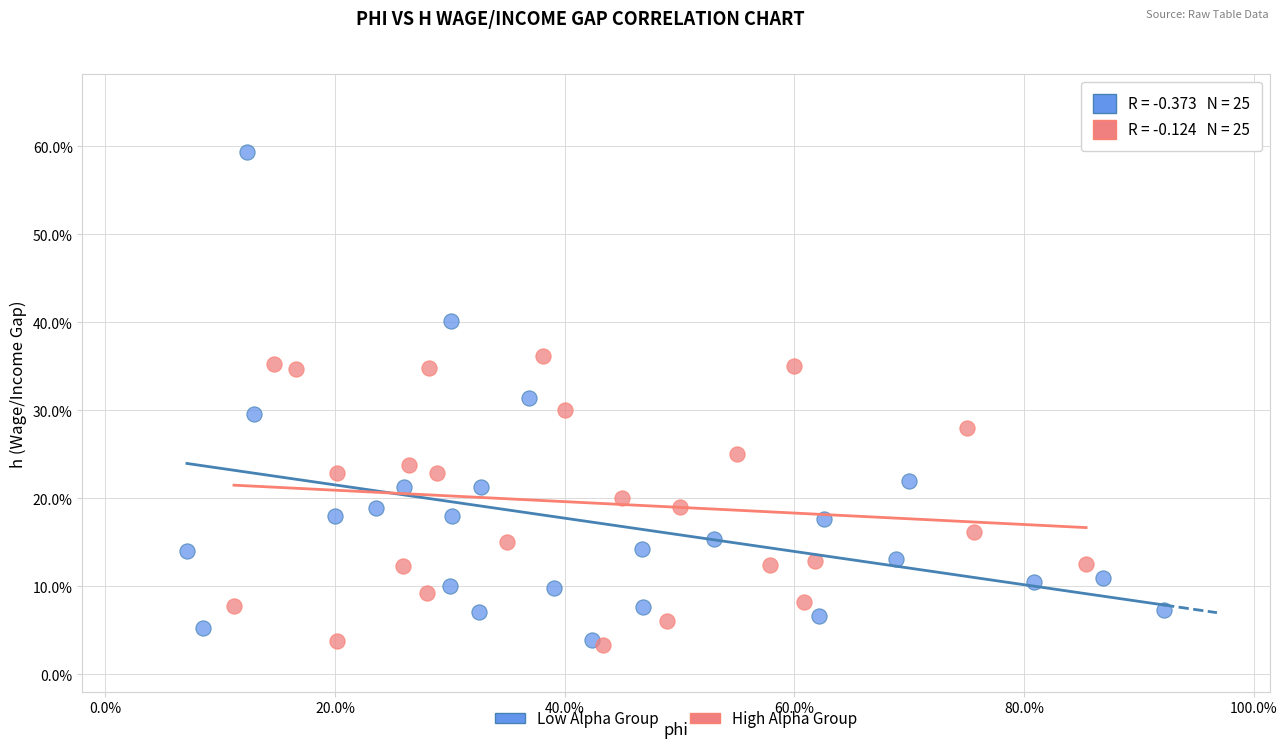

What are all the series names shown in the legend?

Low Alpha Group, High Alpha Group